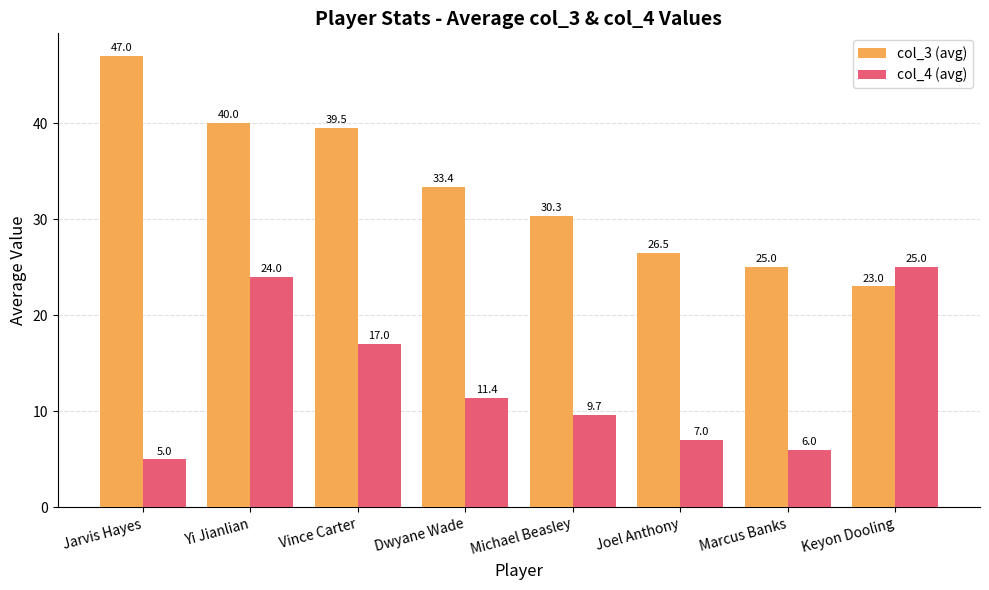

Is it true that col_3 (avg) equals 7.6 at Joel Anthony?

False